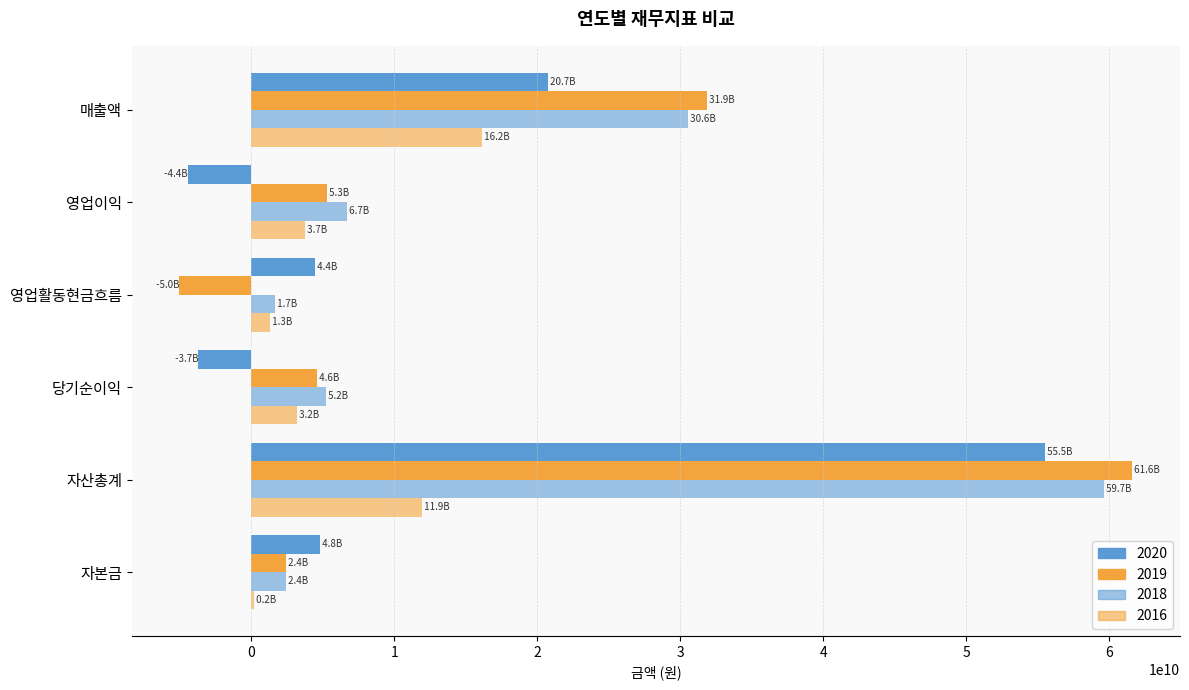

What is the difference between the 2020 values at 영업이익 and 당기순이익?

736728998